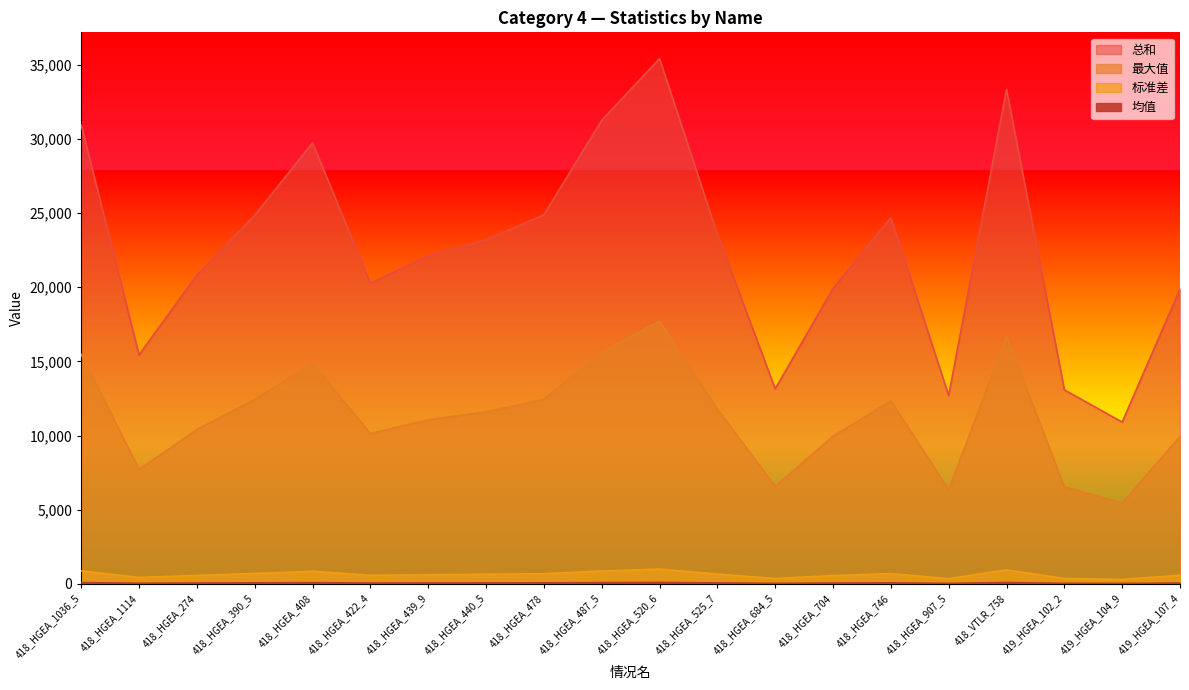

What is the difference between the maximum and minimum values in the 总和 series?

24510.8